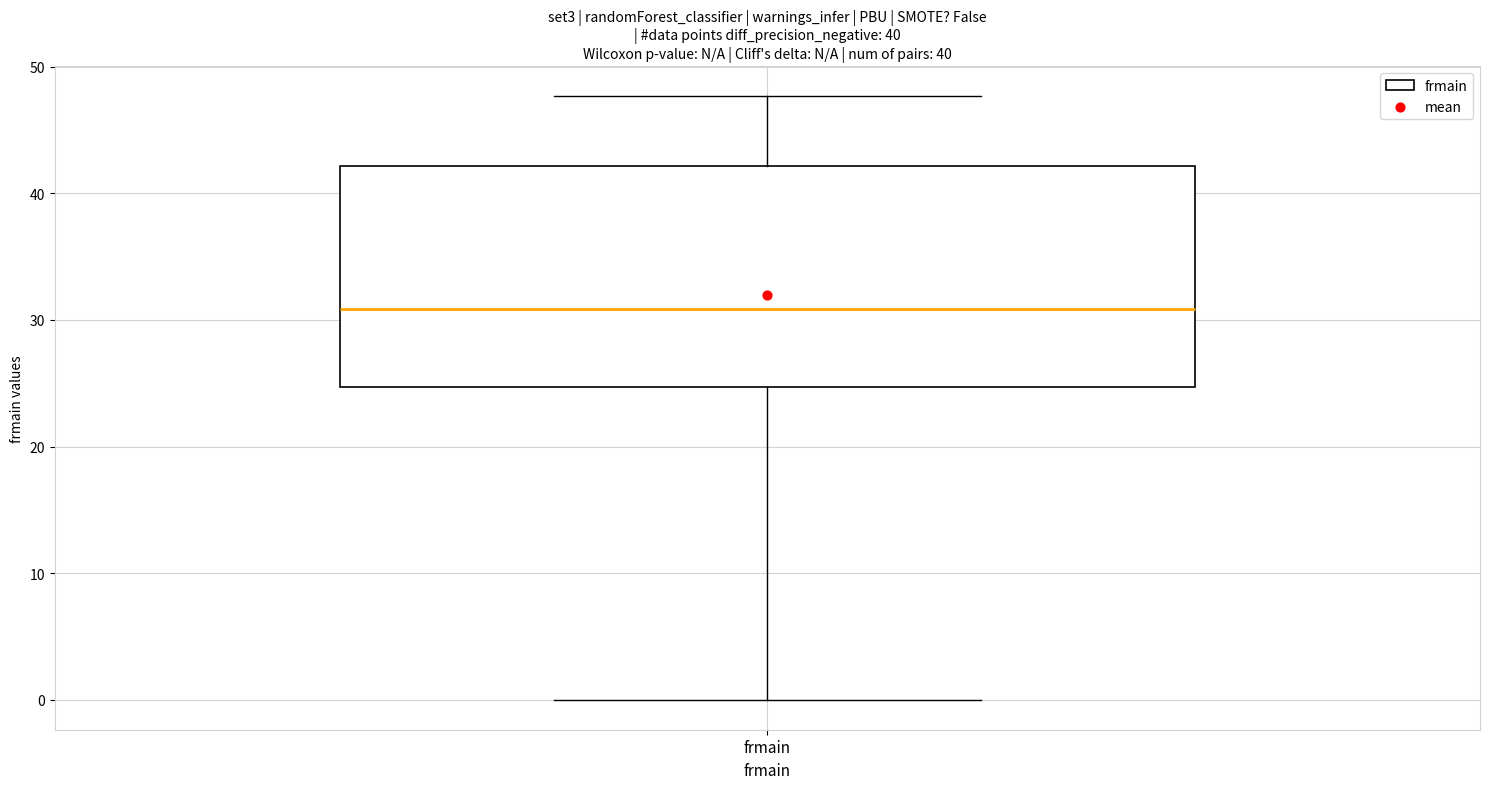

Read this box plot against the y-axis: the position of the median line, the range covered by the box, and the ends of both whiskers. The values are not printed on the chart, so give them approximately, as read against the axis.

median 31, box 25 to 42, whiskers 0 to 48